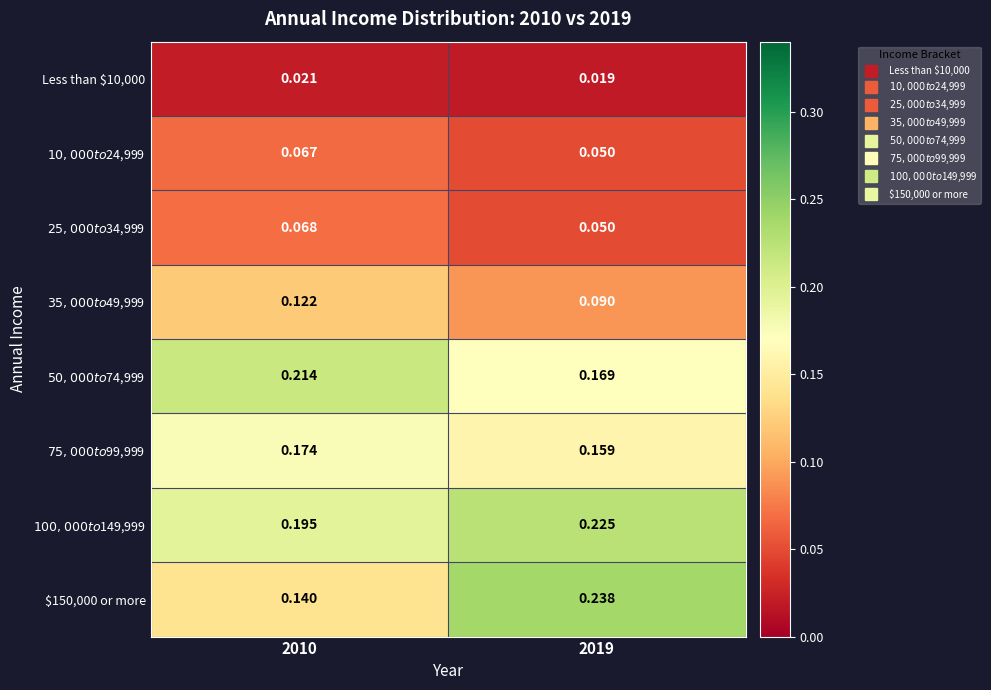

Reading right to left, extract all data points from this chart.

Less than $10,000: 2019=0.0	2010=0.0
$10,000 to $24,999: 2019=0.1	2010=0.1
$25,000 to $34,999: 2019=0.1	2010=0.1
$35,000 to $49,999: 2019=0.1	2010=0.1
$50,000 to $74,999: 2019=0.2	2010=0.2
$75,000 to $99,999: 2019=0.2	2010=0.2
$100,000 to $149,999: 2019=0.2	2010=0.2
$150,000 or more: 2019=0.2	2010=0.1